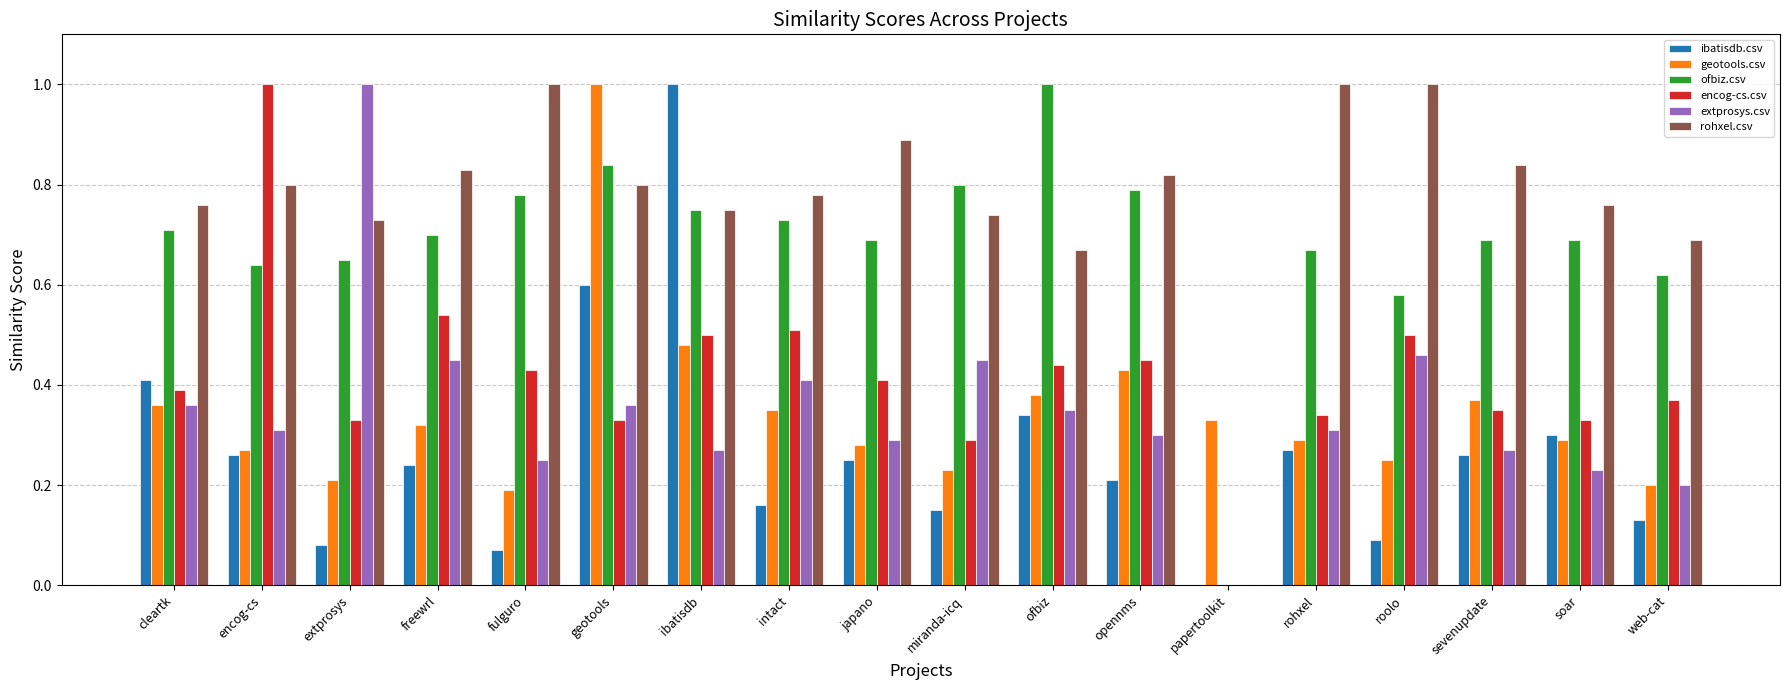

Which series changed the most between ibatisdb and rohxel?

ibatisdb.csv